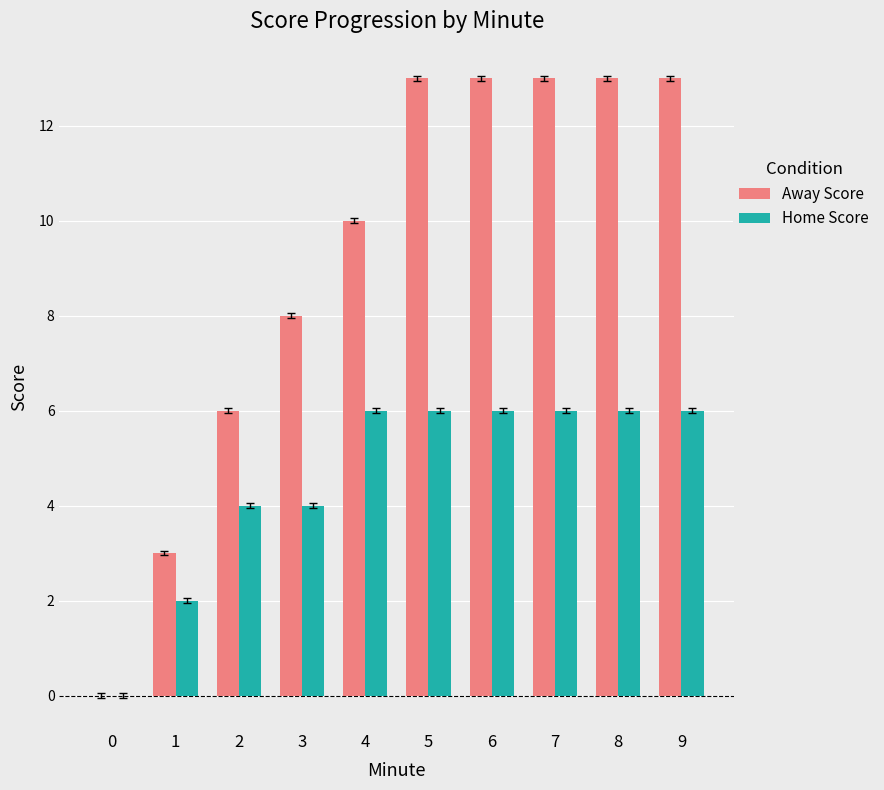

Which series has the widest spread of values?

Away Score